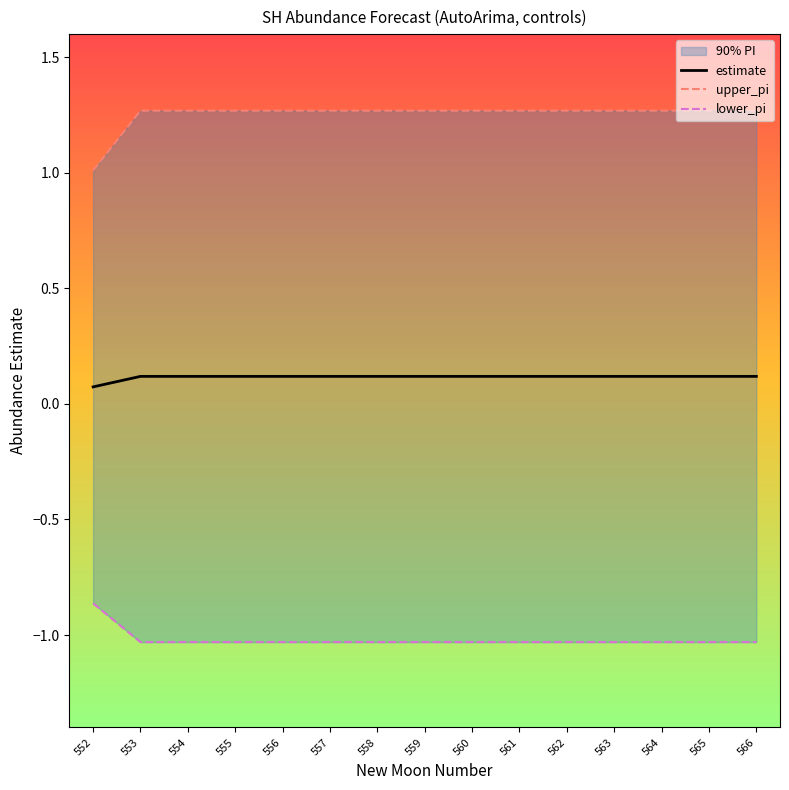

True or false: estimate and upper_pi cross at least once.

False